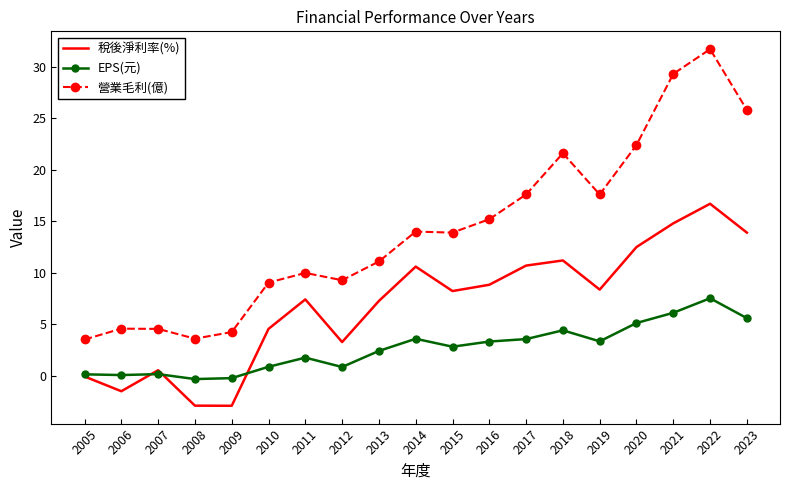

At which category does the chart reach its peak across all series?

2022